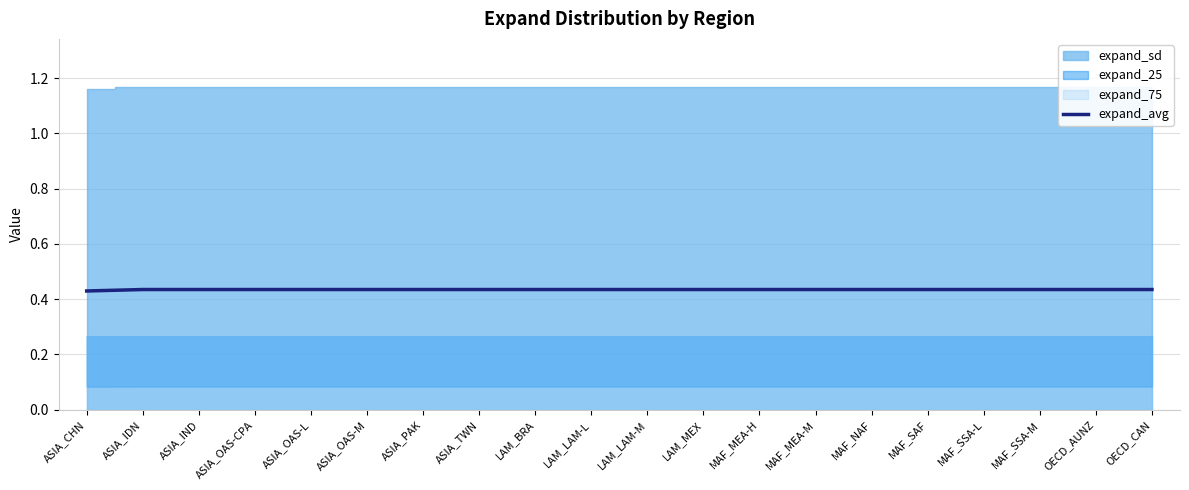

What position from the right is ASIA_PAK?

14